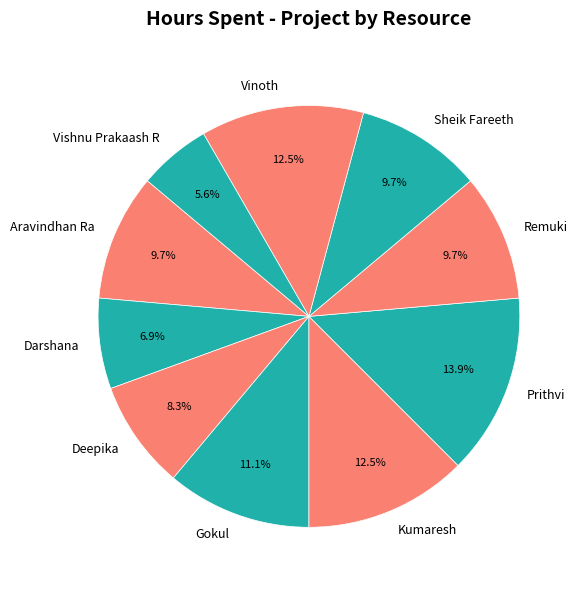

Which slice is the smallest?

Vishnu Prakaash R